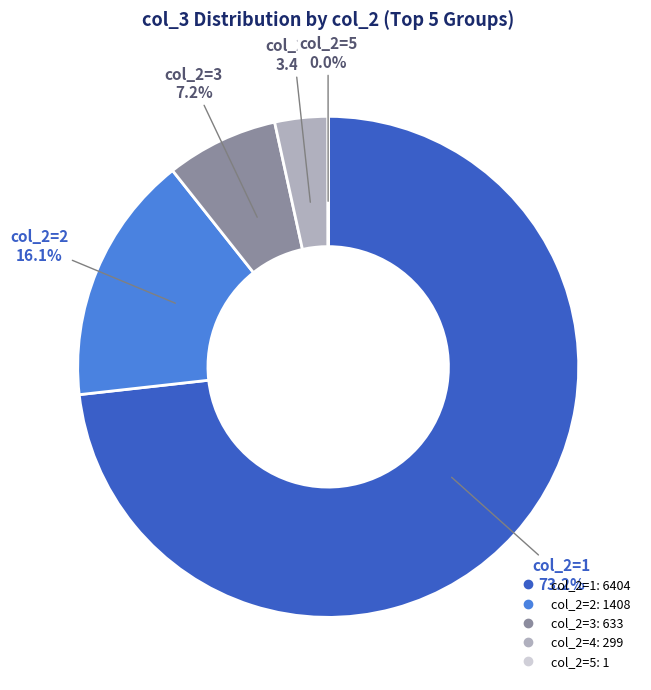

Is there any slice that represents more than half of the pie?

Yes